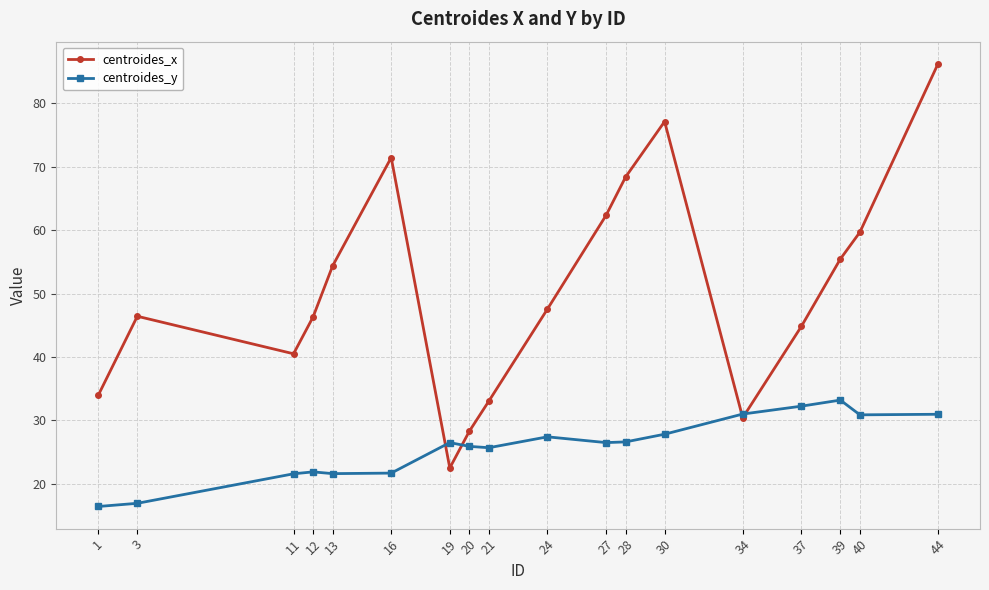

The value of centroides_x at 37 is 73.6. True or false?

False